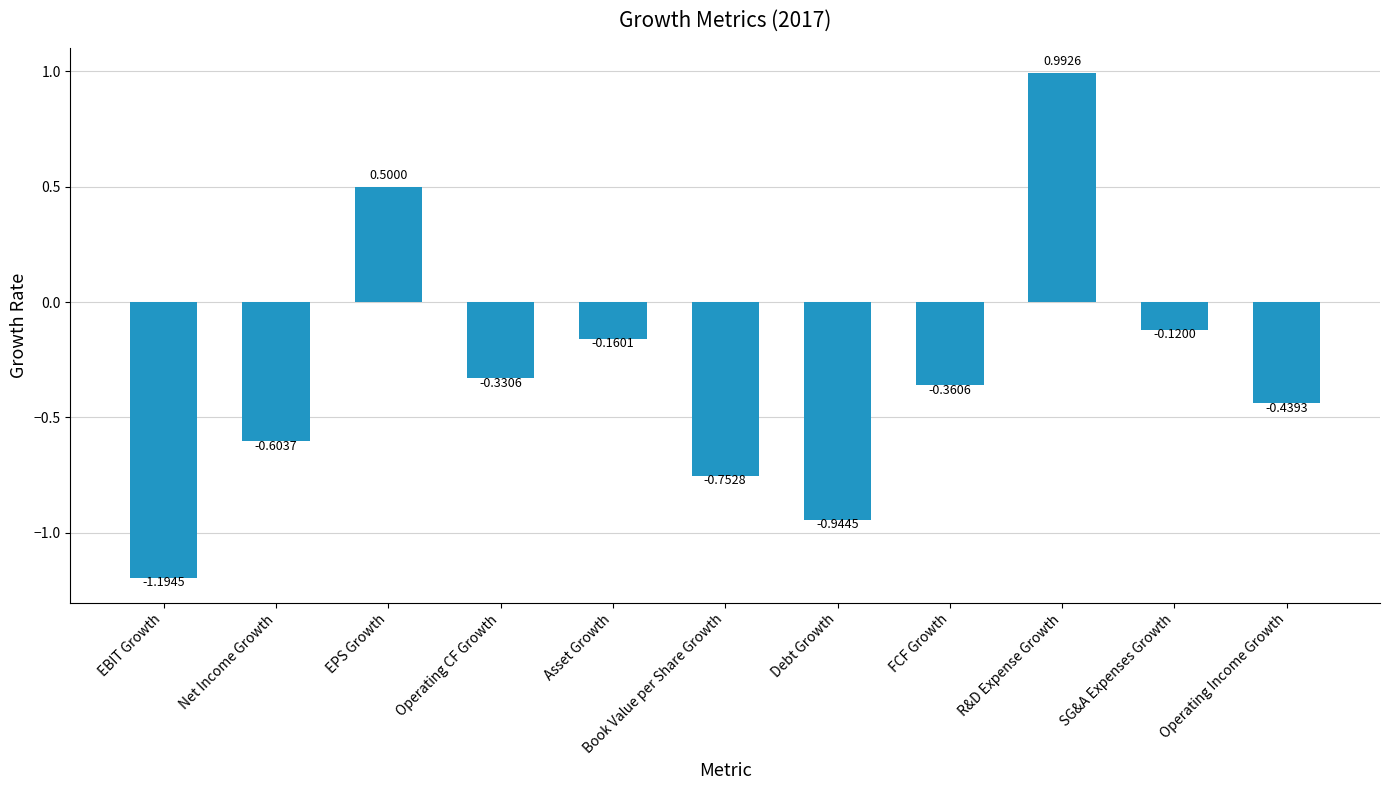

The value at EBIT Growth is -1.7. True or false?

False